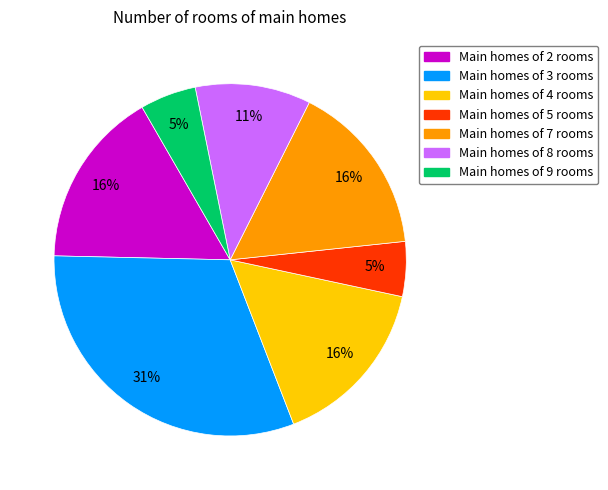

What percentage is the Main homes of 5 rooms slice, to the nearest percent?

5%